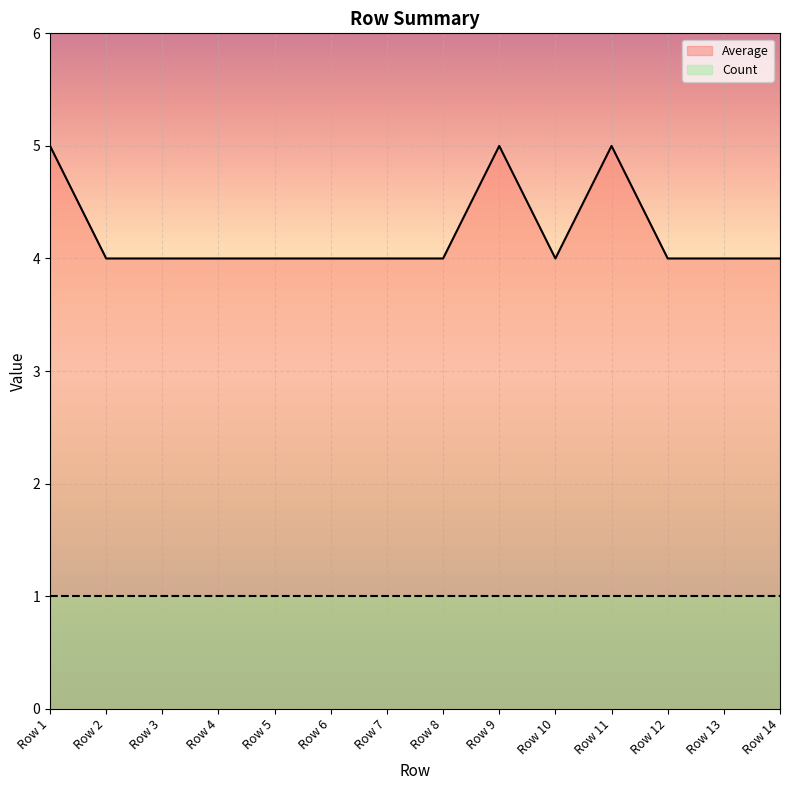

Reading left to right, what are all the values shown in this chart?

Average: 5	4	4	4	4	4	4	4	5	4	5	4	4	4
Count: 1	1	1	1	1	1	1	1	1	1	1	1	1	1